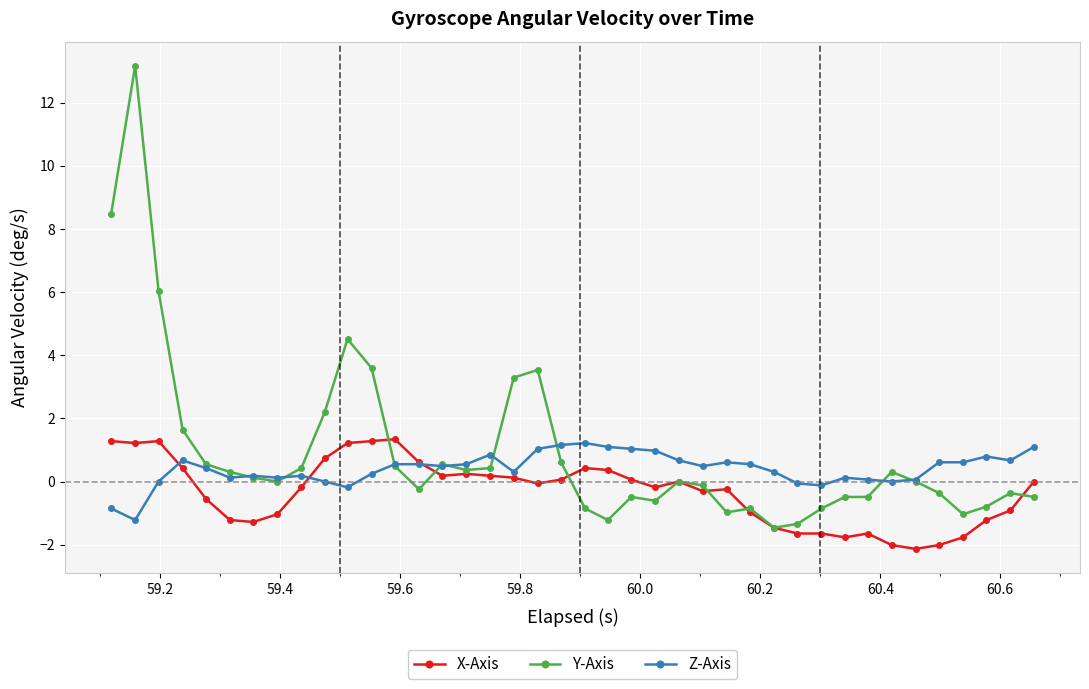

True or false: Y-Axis has more than 2 points higher than both neighbors.

True